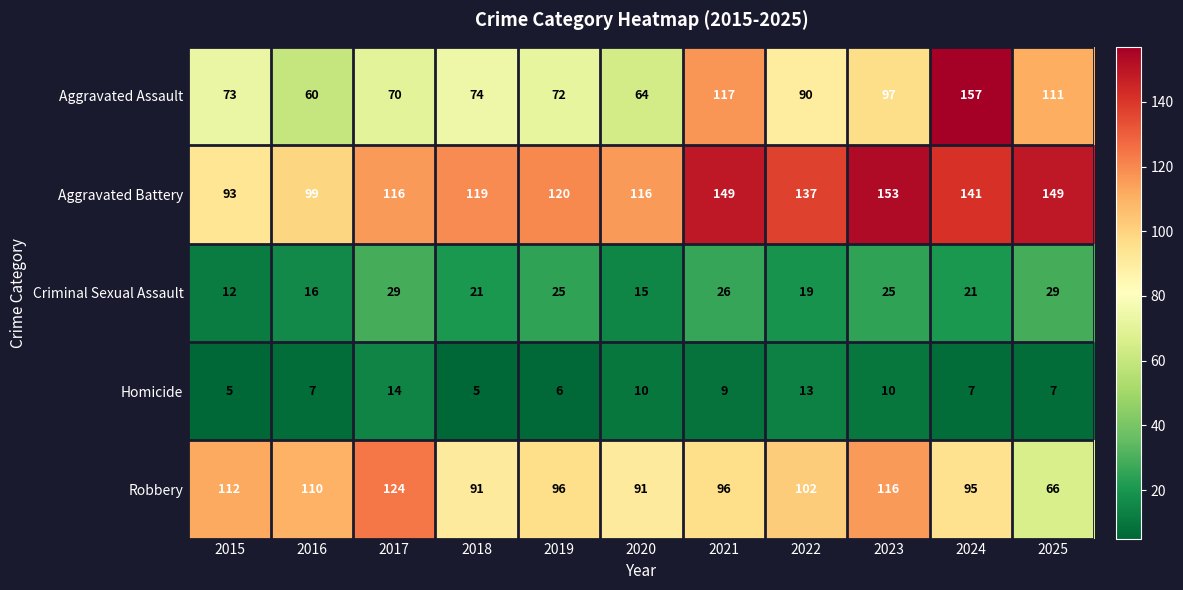

At which label does Aggravated Assault reach its peak?

2024